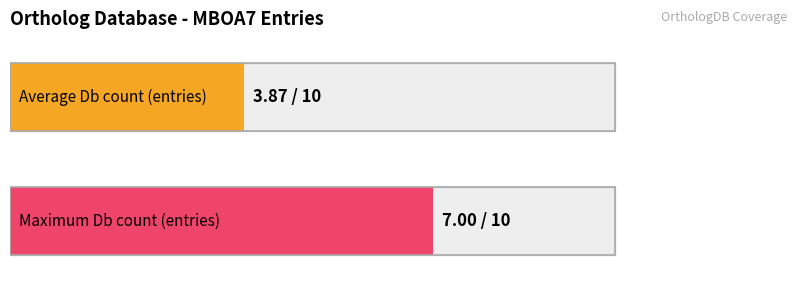

The chart shows a value of 7 at MBOA7_HUMAN. True or false?

True